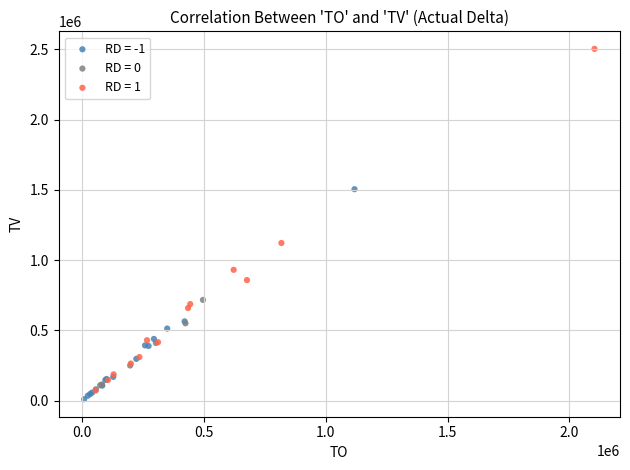

What are all the series names shown in the legend?

RD = -1, RD = 0, RD = 1